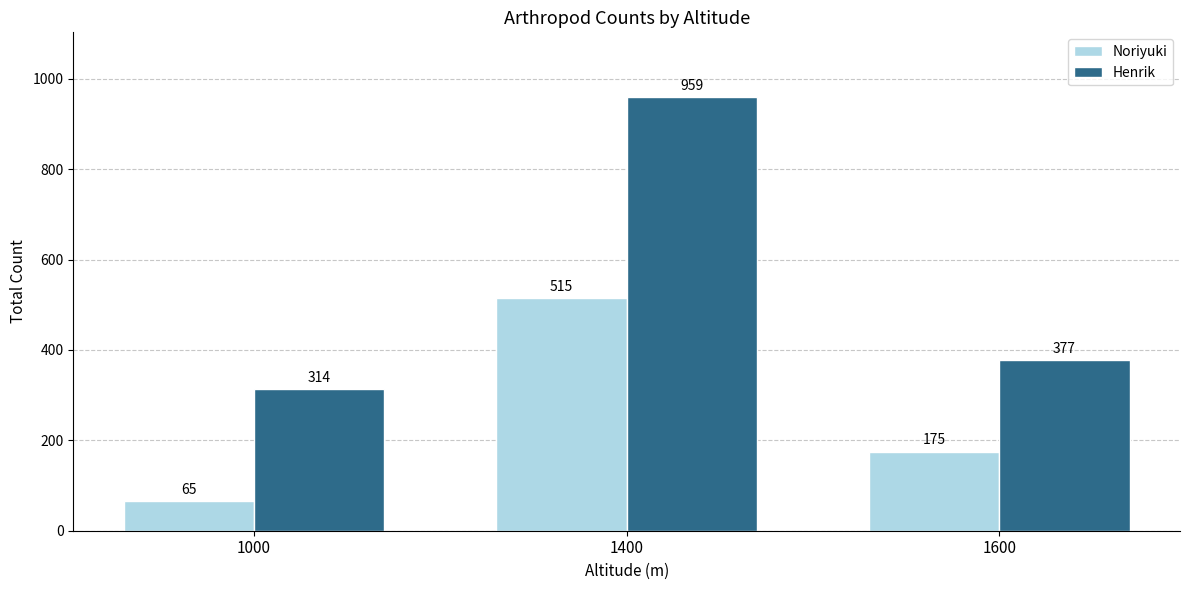

At which category is the sum across all series the highest?

1400